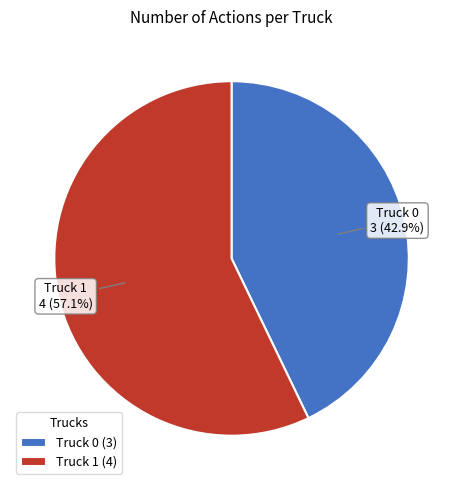

Combined, do Truck 0 and Truck 1 account for over 50%?

Yes